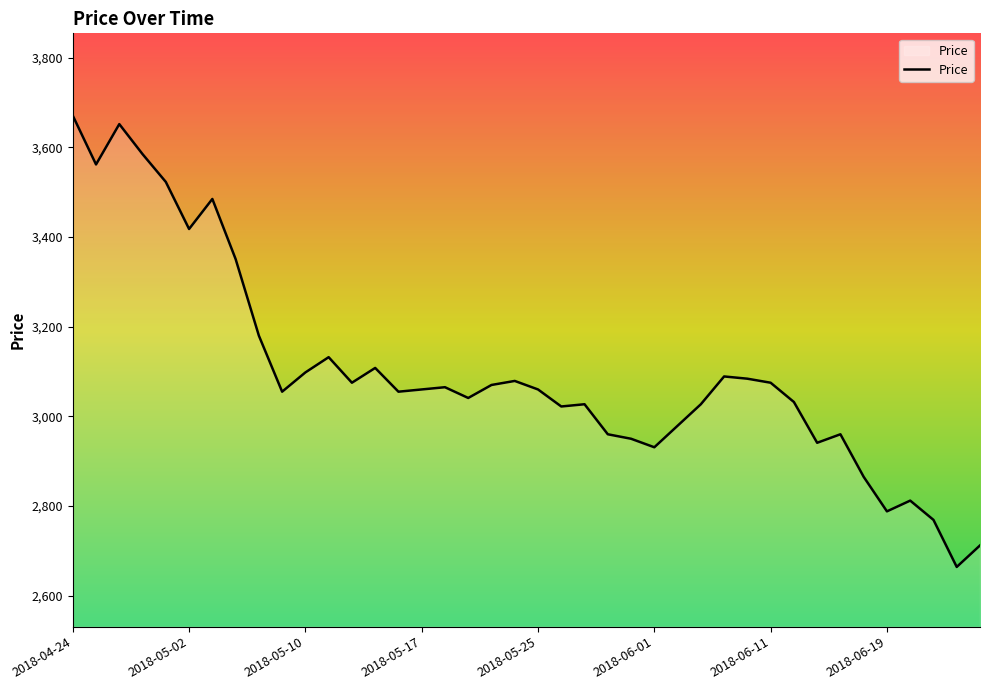

What is the maximum value shown in the chart?

3671